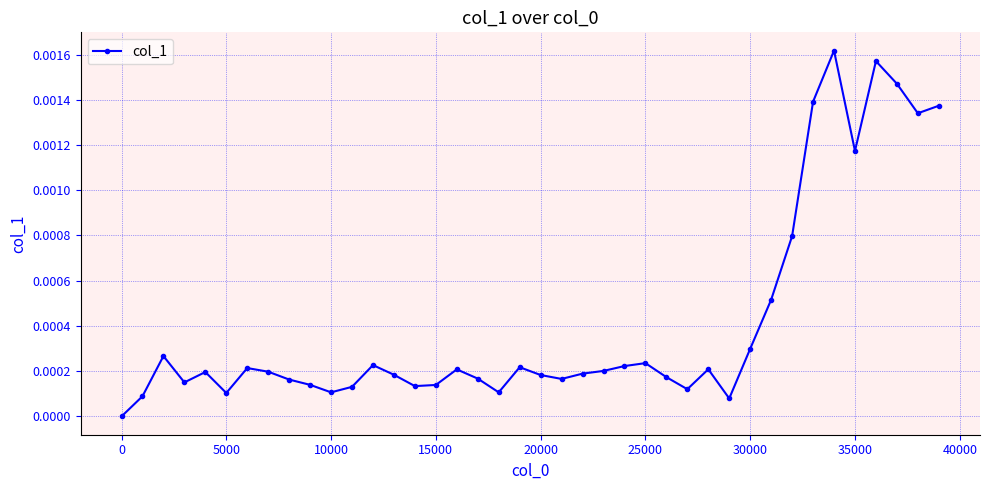

True or false: the data has more than 0 interior local peaks.

True